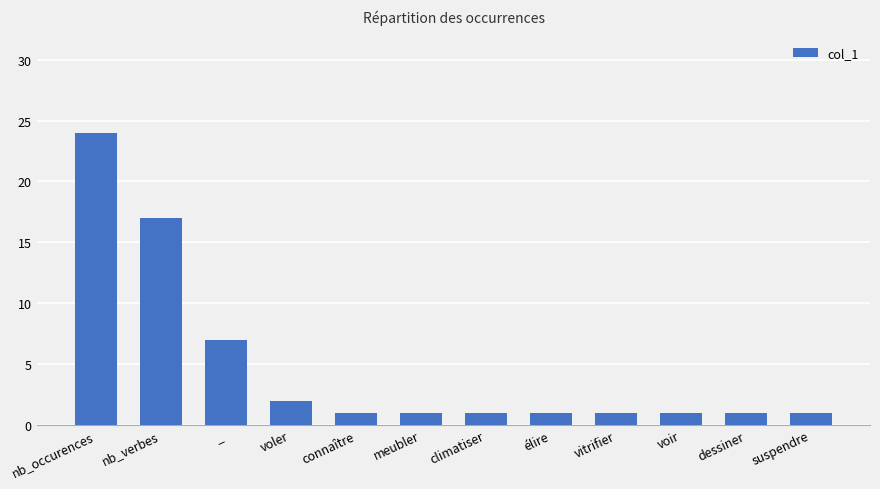

Reading right to left, what are all the values shown in this chart?

suspendre=1	dessiner=1	voir=1	vitrifier=1	élire=1	climatiser=1	meubler=1	connaître=1	voler=2	_=7	nb_verbes=17	nb_occurences=24